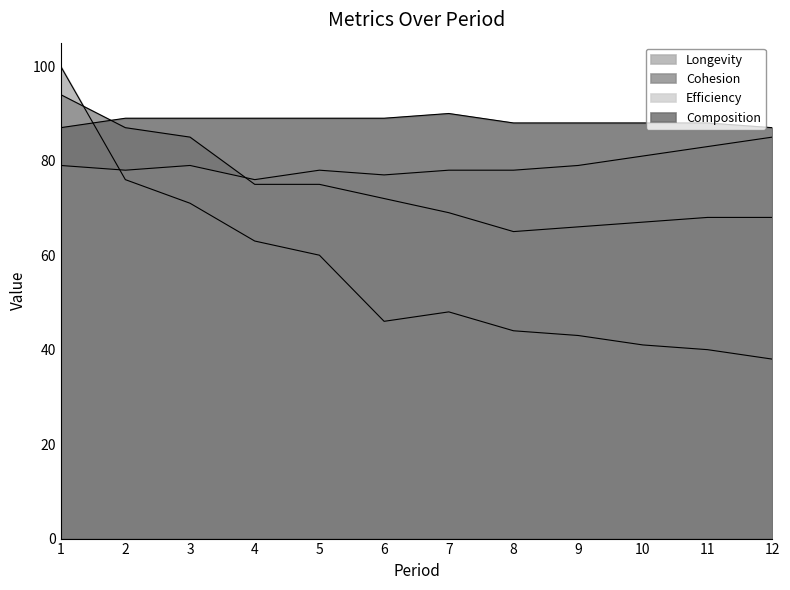

Between 5 and 10, which series saw the biggest shift?

Longevity